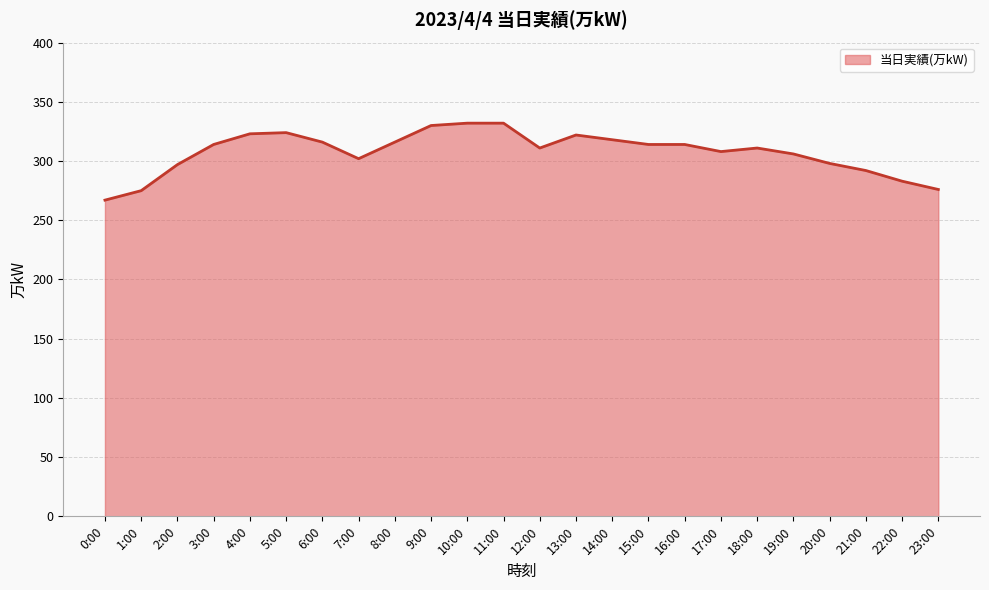

What is the smallest value displayed?

267